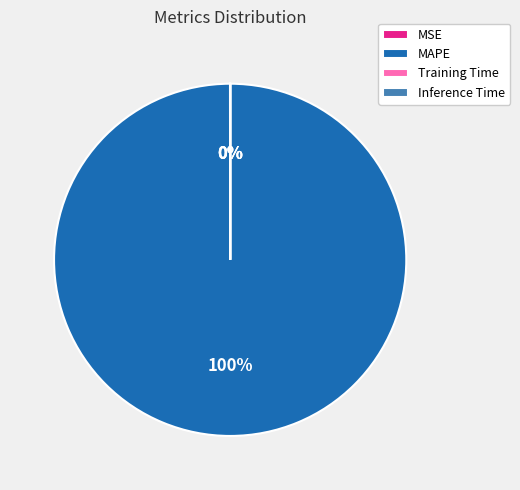

To the nearest percent, what is the difference between the largest and smallest slice percentages?

100%